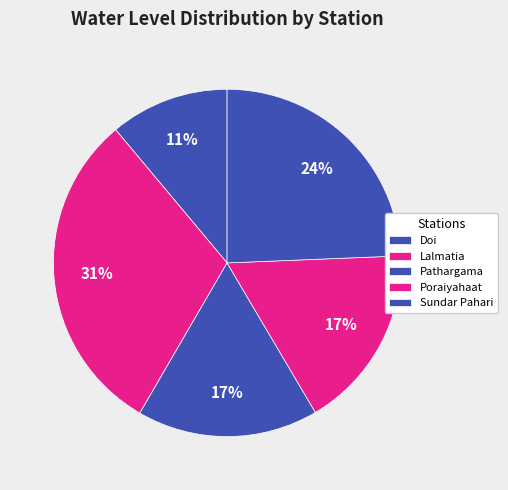

Combined, what portion of the pie is Poraiyahaat and Pathargama?

34.0%